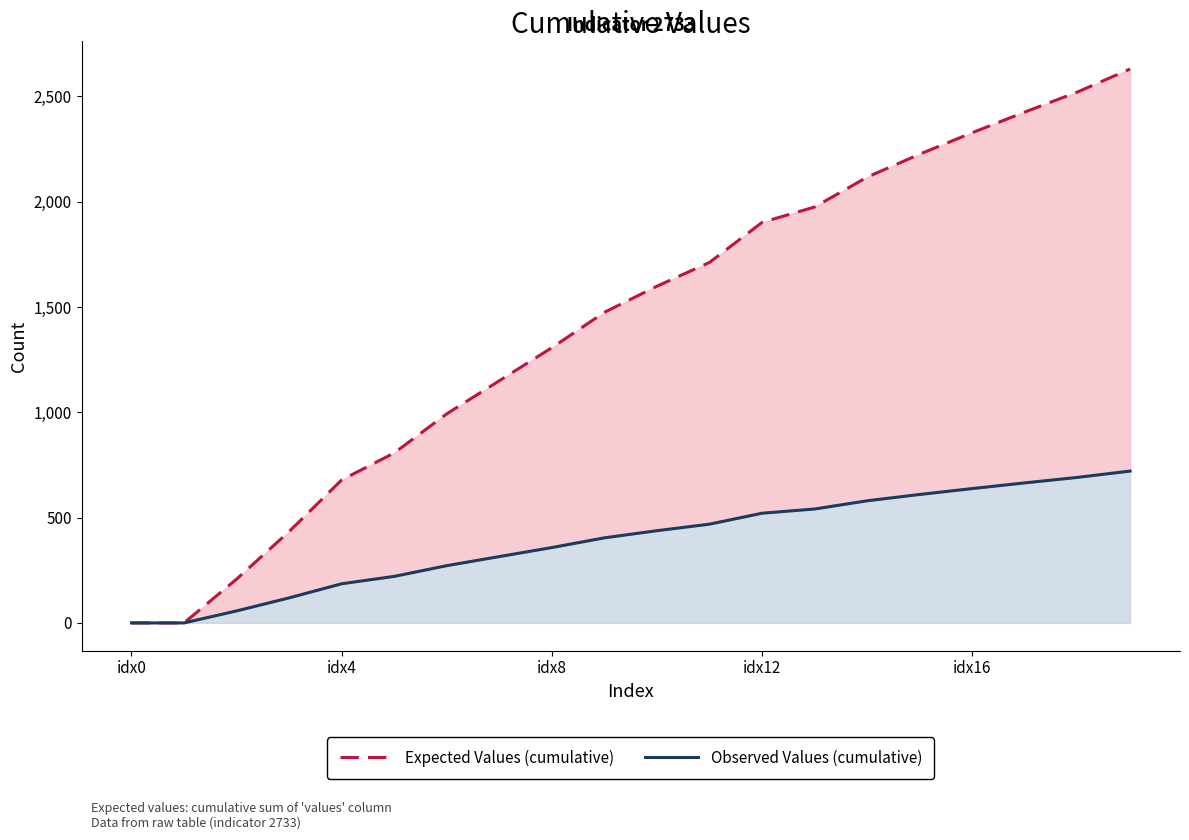

Does the chart have visible grid lines?

No